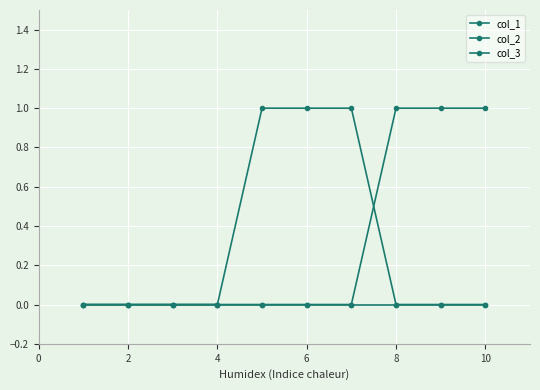

At how many categories does at least one series exceed 0?

6